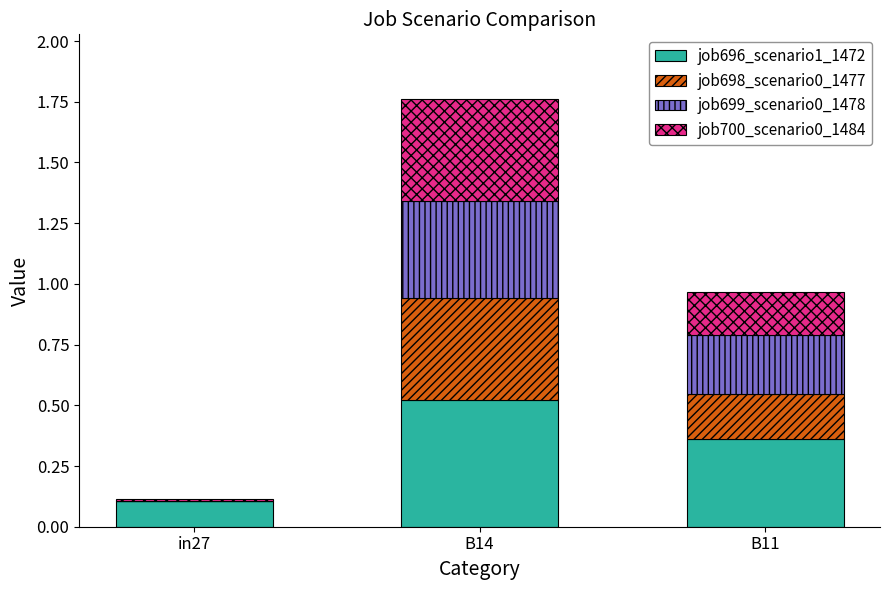

What is the total value across all series at B14?

1.8